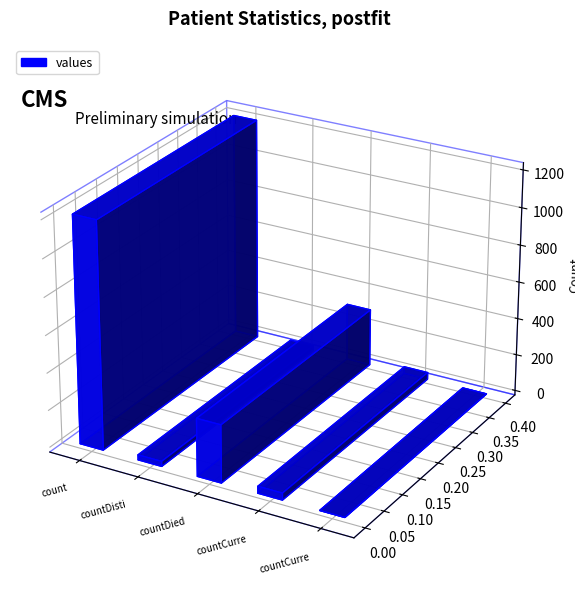

Count the number of categories in the chart.

5